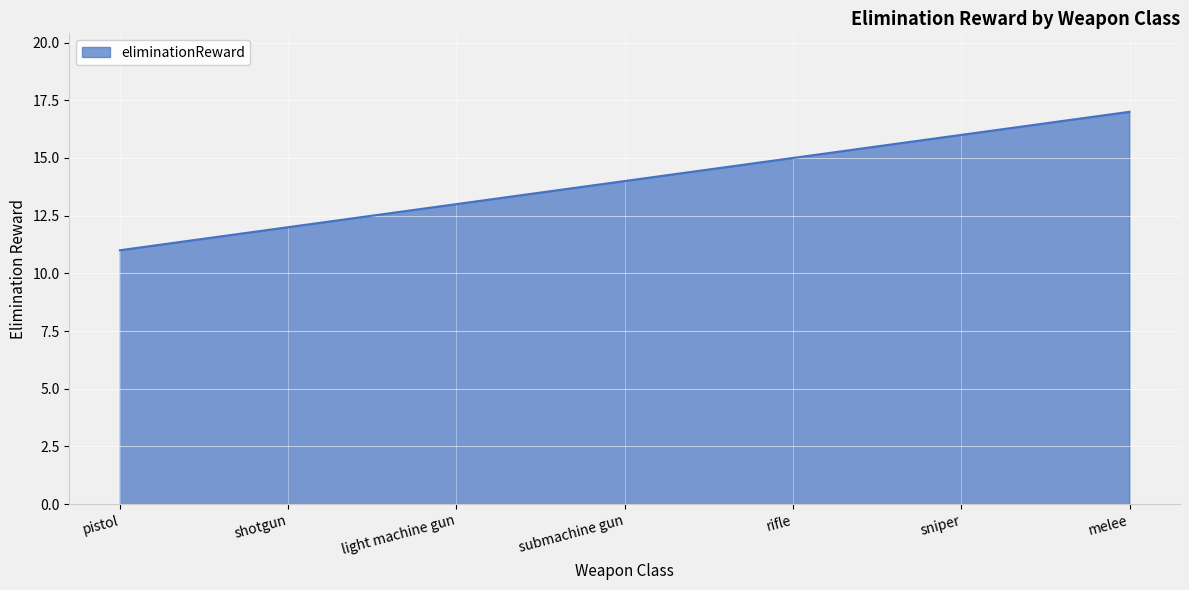

True or false: the data shows 3 at light machine gun.

False